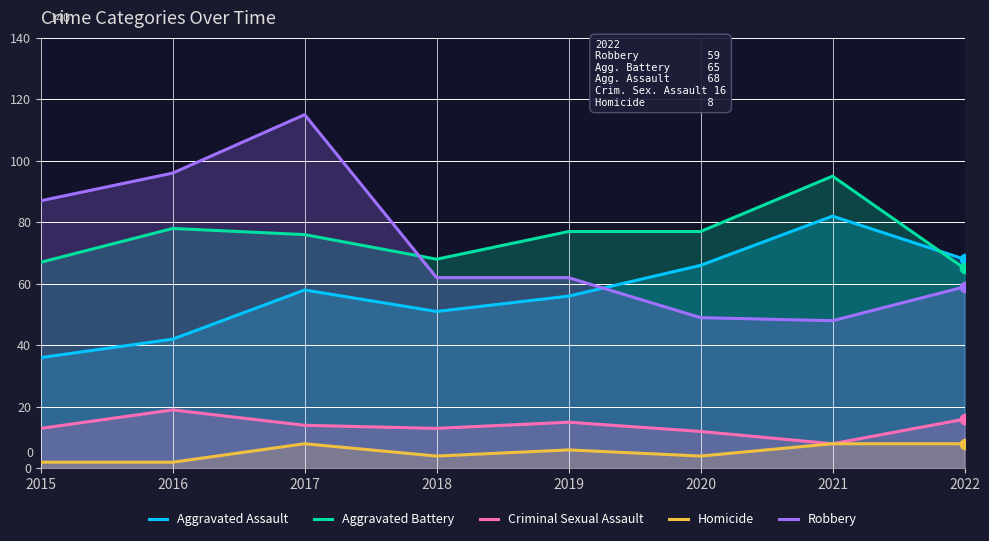

Which series reaches the maximum Y coordinate?

Robbery